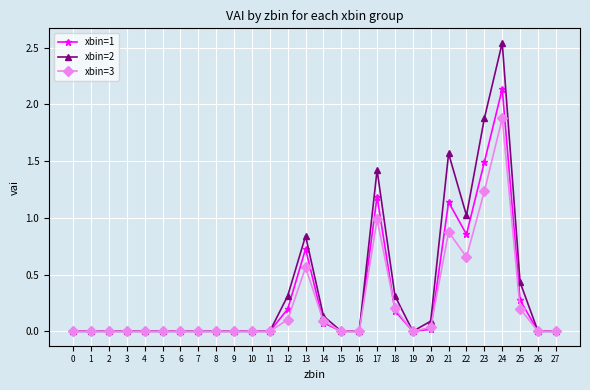

What is the value of the xbin=1 point at the 13th from the left?

0.2